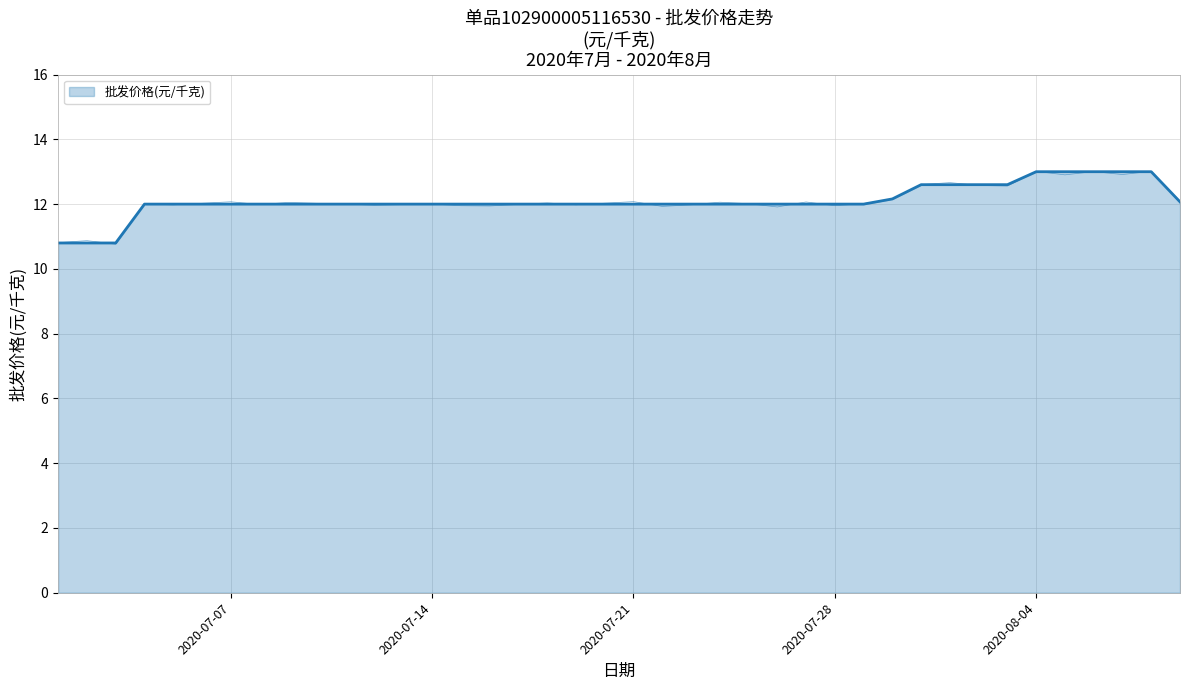

Rank the categories by value from highest to lowest.

2020-08-04, 2020-08-05, 2020-08-06, 2020-08-07, 2020-08-08, 2020-07-31, 2020-08-01, 2020-08-02, 2020-08-03, 2020-07-30, 2020-08-09, 2020-07-04, 2020-07-05, 2020-07-06, 2020-07-07, 2020-07-08, 2020-07-09, 2020-07-10, 2020-07-11, 2020-07-12, 2020-07-13, 2020-07-14, 2020-07-15, 2020-07-16, 2020-07-17, 2020-07-18, 2020-07-19, 2020-07-20, 2020-07-21, 2020-07-22, 2020-07-23, 2020-07-24, 2020-07-25, 2020-07-26, 2020-07-27, 2020-07-28, 2020-07-29, 2020-07-01, 2020-07-02, 2020-07-03